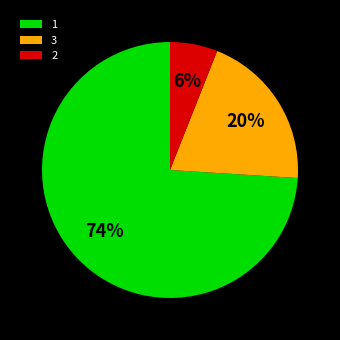

Is the sum of 3 and 2 greater than half?

No